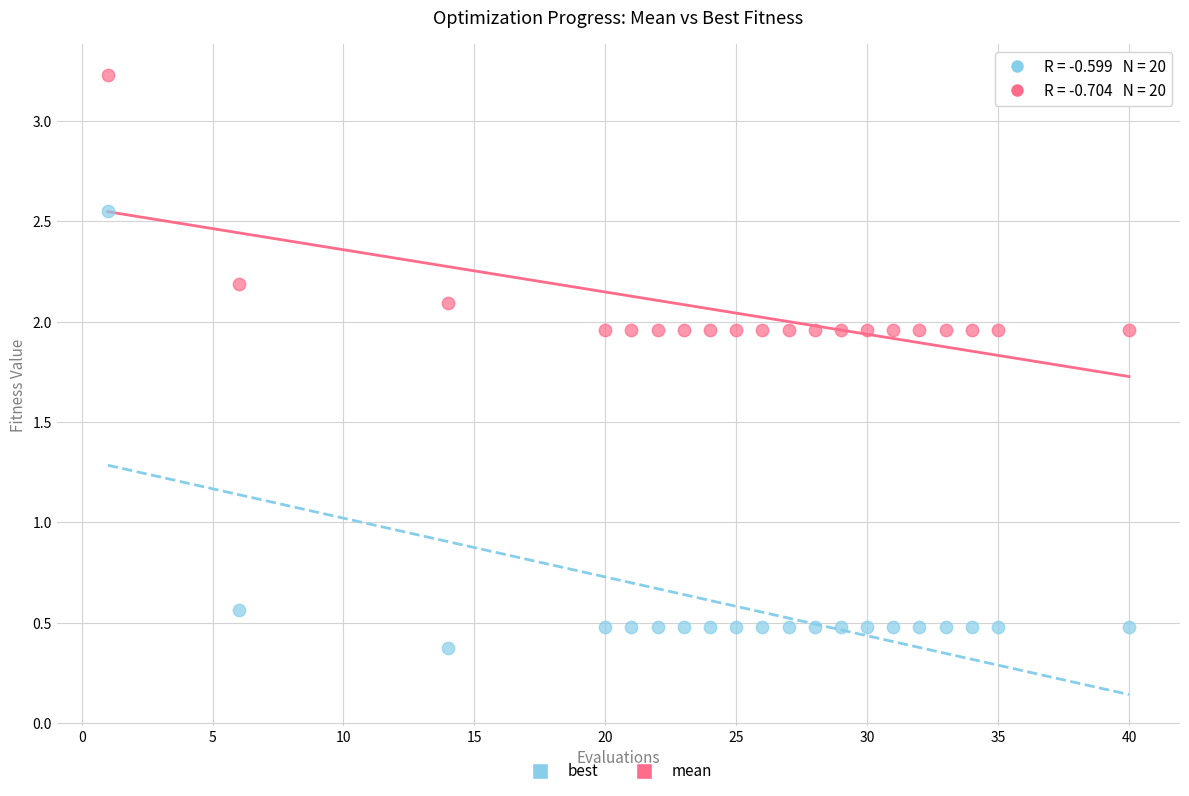

What is the X range (max minus min) for the scatter plot?

39.0